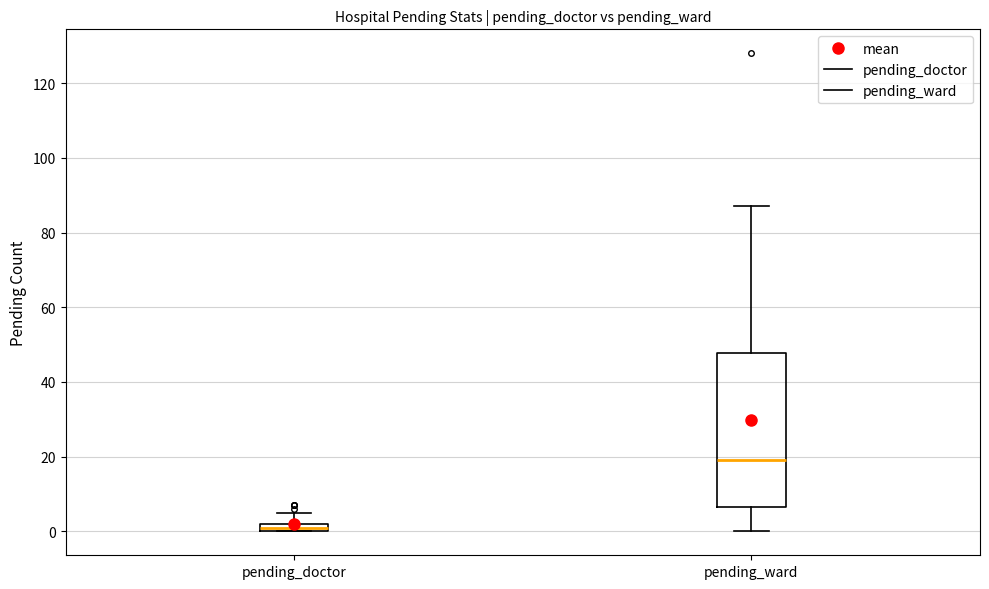

Where is the upper edge of the box for pending_doctor on the y-axis? The values are not printed on the chart, so give them approximately, as read against the axis.

2